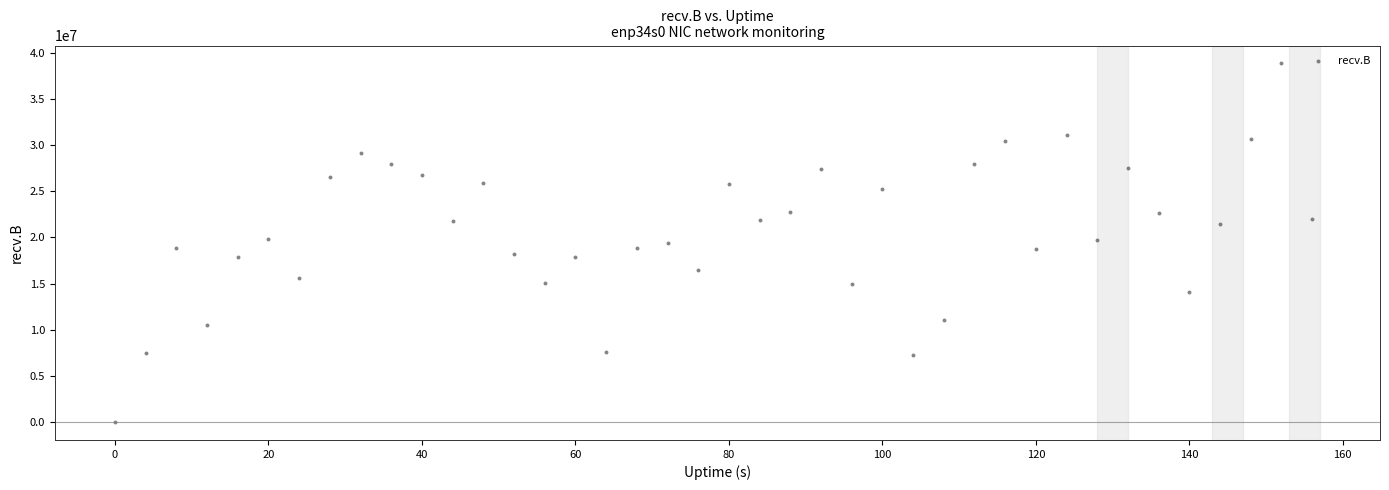

What is the range of X values (max minus min)?

156